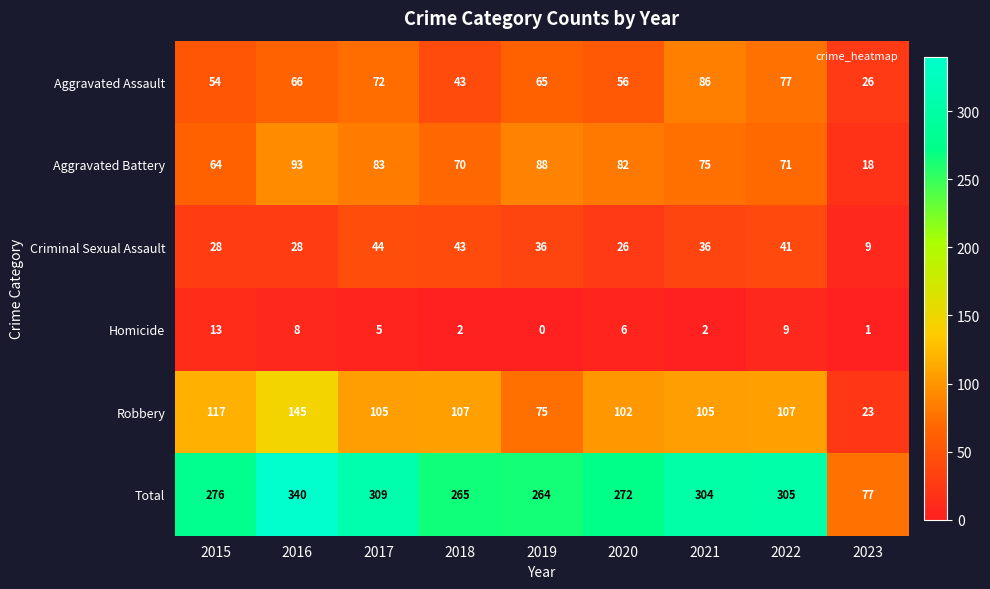

What value does the Aggravated Assault series have at 2020, to the nearest 10?

60